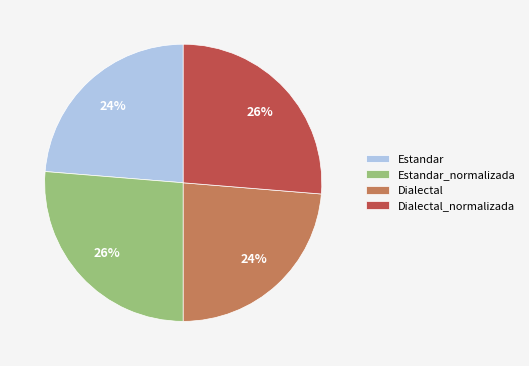

Is the sum of Estandar and Dialectal greater than half?

No